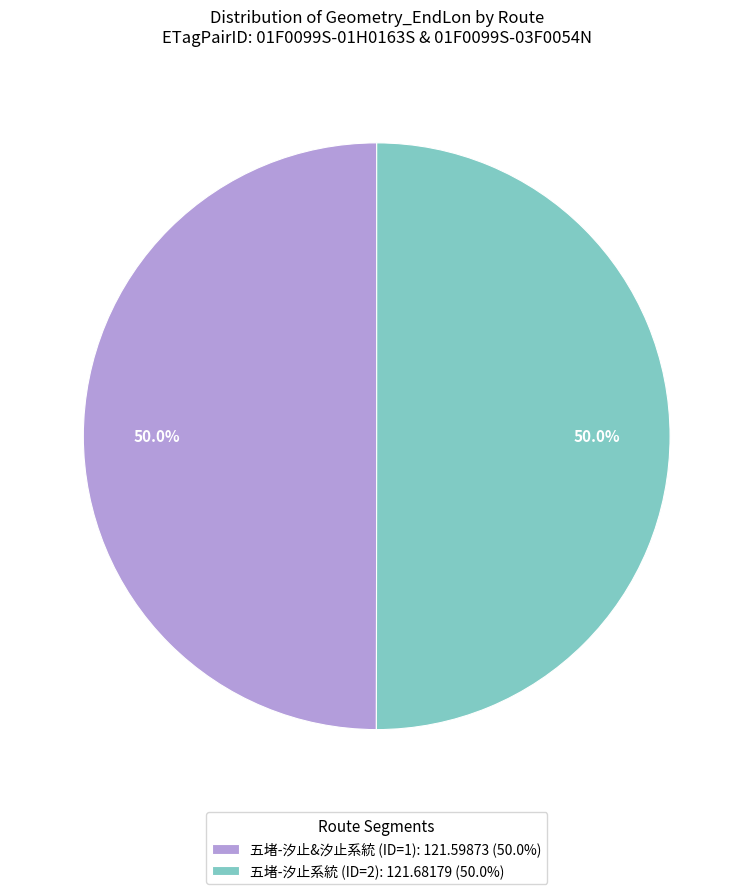

True or false: 五堵-汐止&汐止系統 (ID=1) accounts for 50% of the total.

True